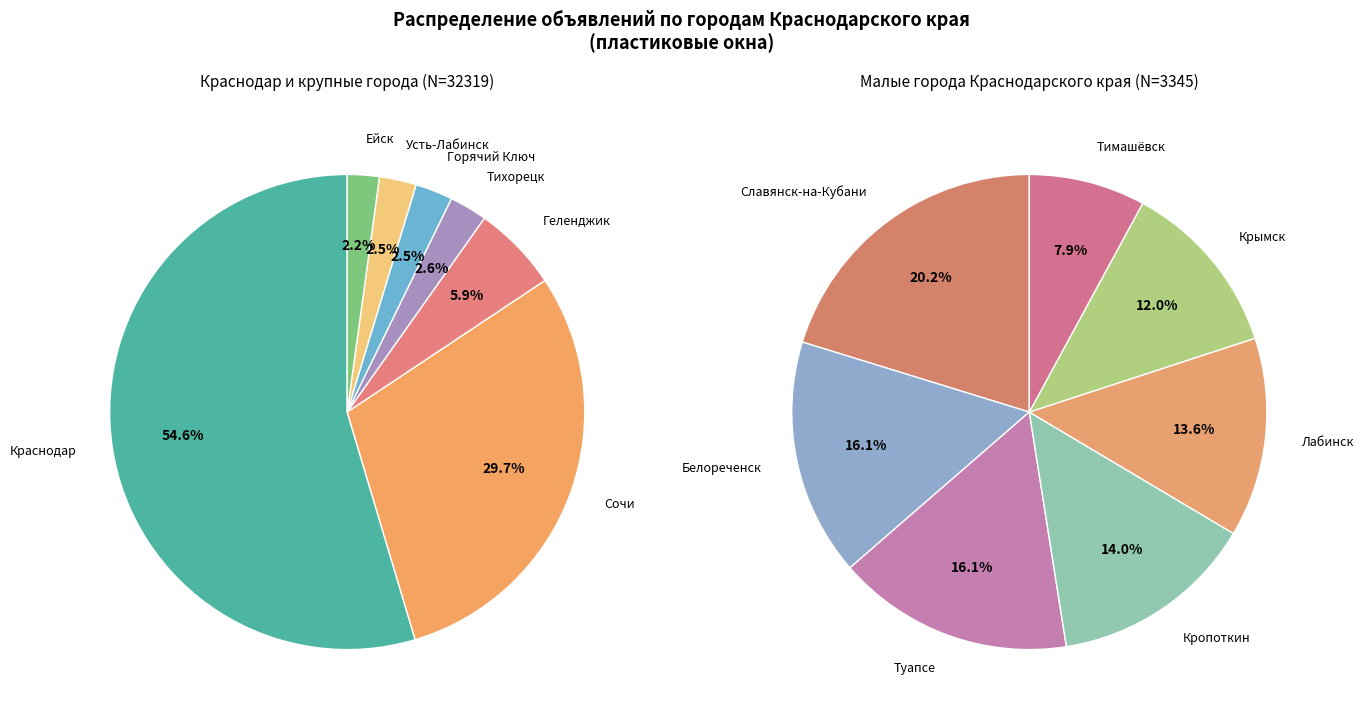

Is it true that Геленджик is 1% of the pie?

False